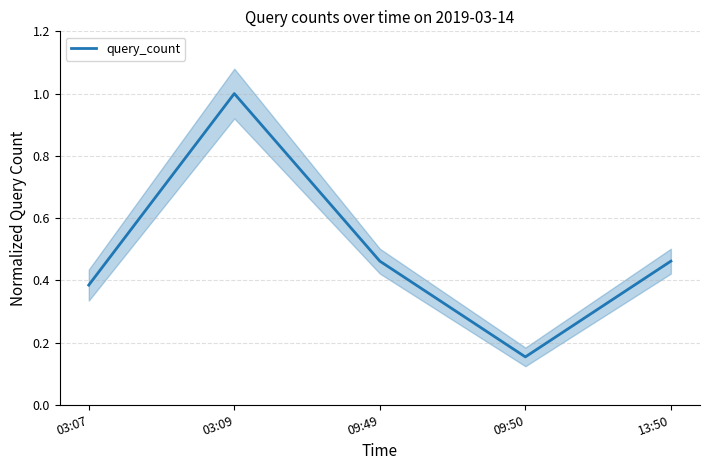

Rank the categories by value from lowest to highest.

09:50, 03:07, 09:49, 13:50, 03:09